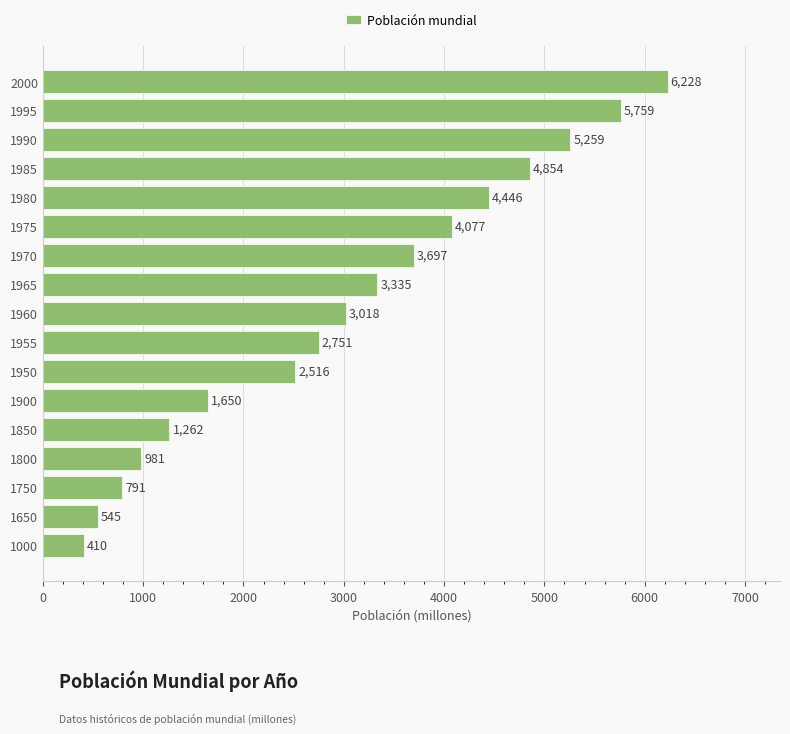

Is it true that the value at 1970 is 1597?

False